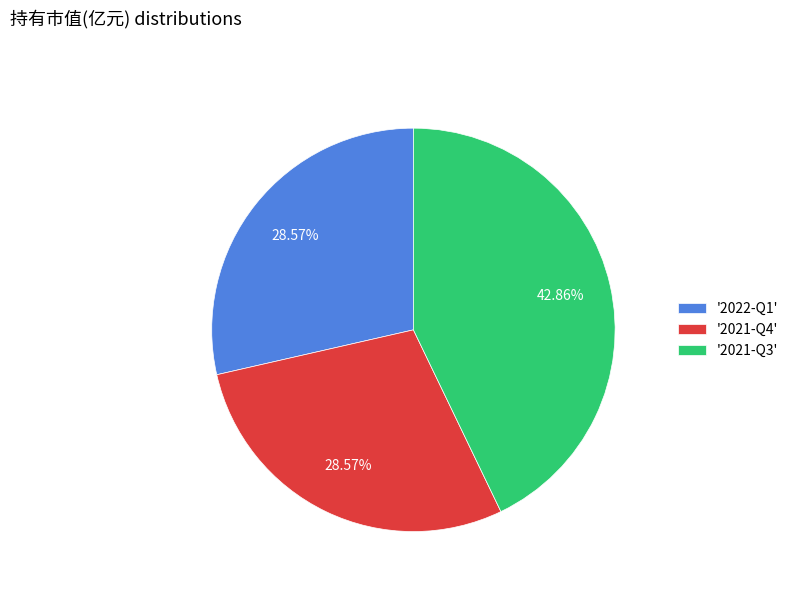

How many slices are in this pie chart?

3